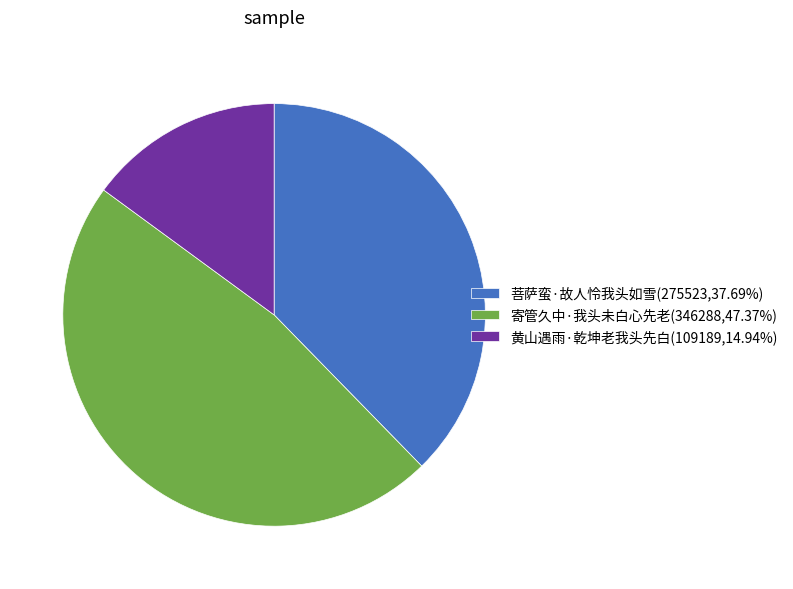

Is there a majority slice in this chart?

No